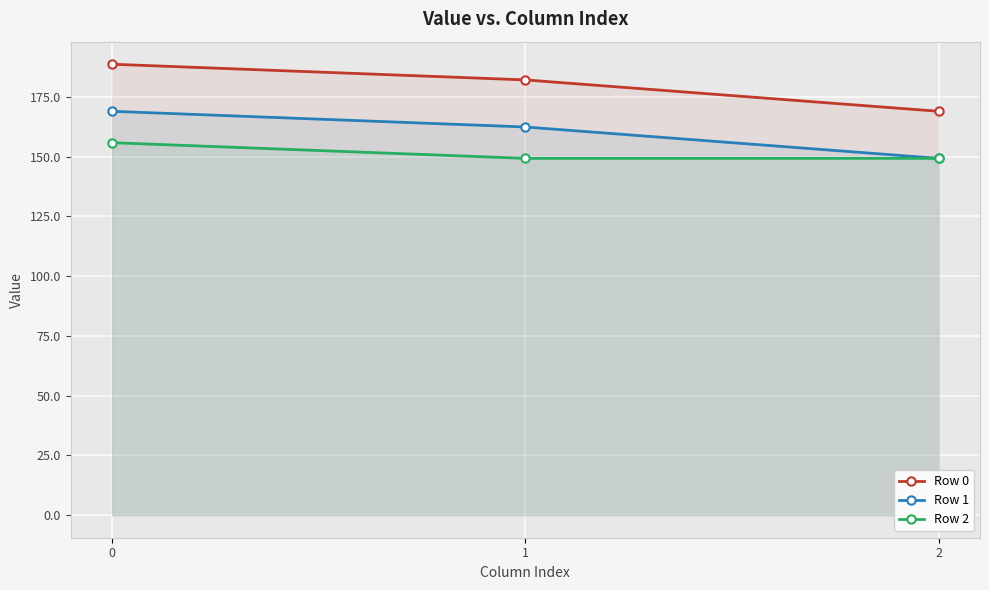

Does the chart display data point markers on the line(s)?

Yes